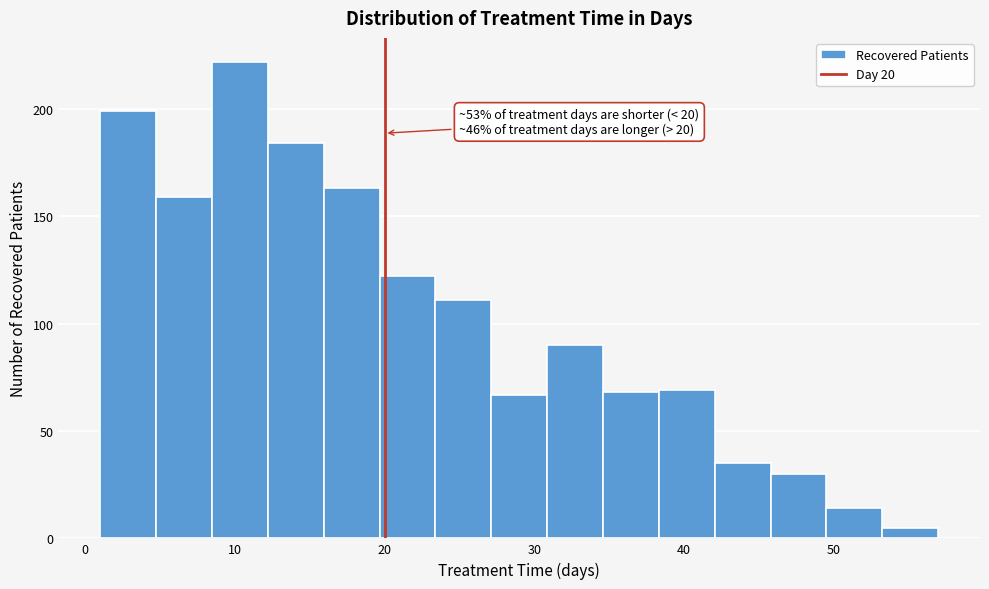

Read against the x-axis, roughly where is the centre of the tallest bar?

10